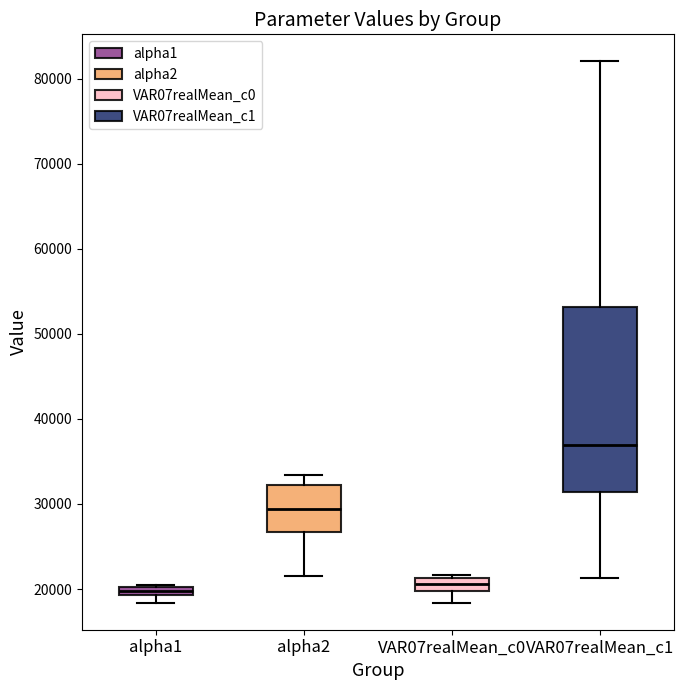

Comparing the boxes themselves (not the whiskers), which one is the tallest?

VAR07realMean_c1